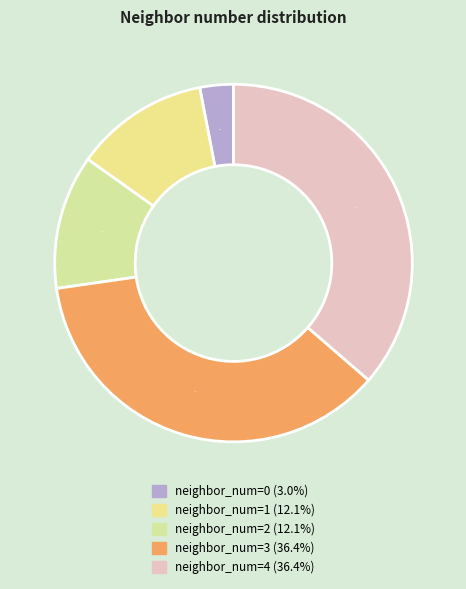

The neighbor_num=3 slice represents 36% of the pie. True or false?

True